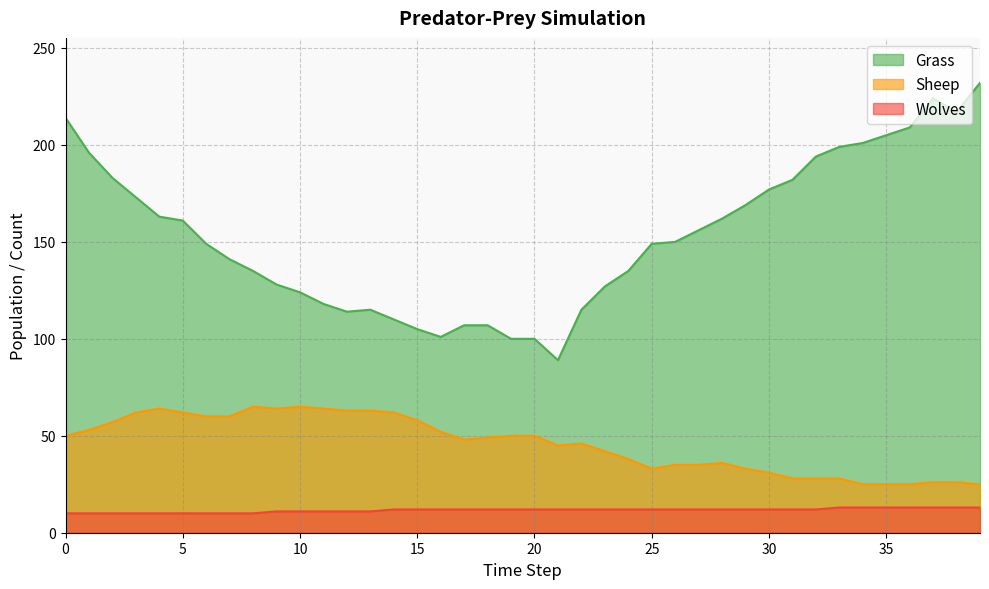

Reading left to right, transcribe all the data shown in this chart.

Grass: 0=214	1=196	2=183	3=173	4=163	5=161	6=149	7=141	8=135	9=128	10=124	11=118	12=114	13=115	14=110	15=105	16=101	17=107	18=107	19=100	20=100	21=89	22=115	23=127	24=135	25=149	26=150	27=156	28=162	29=169	30=177	31=182	32=194	33=199	34=201	35=205	36=209	37=224	38=217	39=232
Sheep: 0=50	1=53	2=57	3=62	4=64	5=62	6=60	7=60	8=65	9=64	10=65	11=64	12=63	13=63	14=62	15=58	16=52	17=48	18=49	19=50	20=50	21=45	22=46	23=42	24=38	25=33	26=35	27=35	28=36	29=33	30=31	31=28	32=28	33=28	34=25	35=25	36=25	37=26	38=26	39=25
Wolves: 0=10	1=10	2=10	3=10	4=10	5=10	6=10	7=10	8=10	9=11	10=11	11=11	12=11	13=11	14=12	15=12	16=12	17=12	18=12	19=12	20=12	21=12	22=12	23=12	24=12	25=12	26=12	27=12	28=12	29=12	30=12	31=12	32=12	33=13	34=13	35=13	36=13	37=13	38=13	39=13